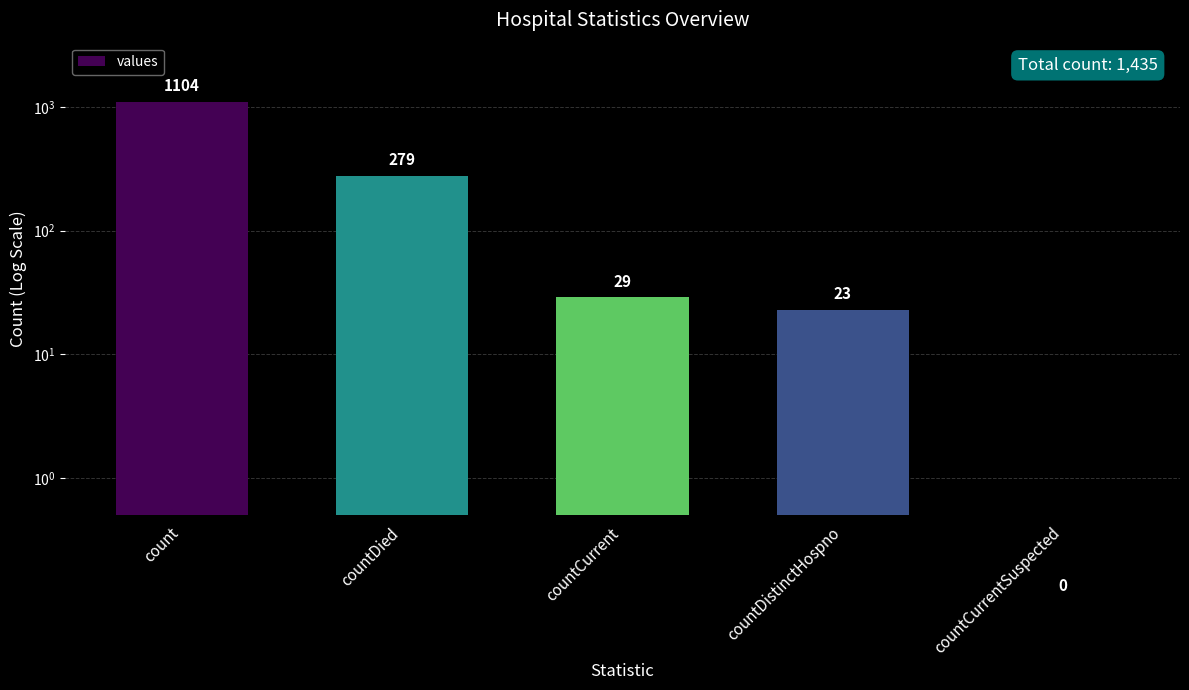

Which category has the lowest value across all series?

countCurrentSuspected